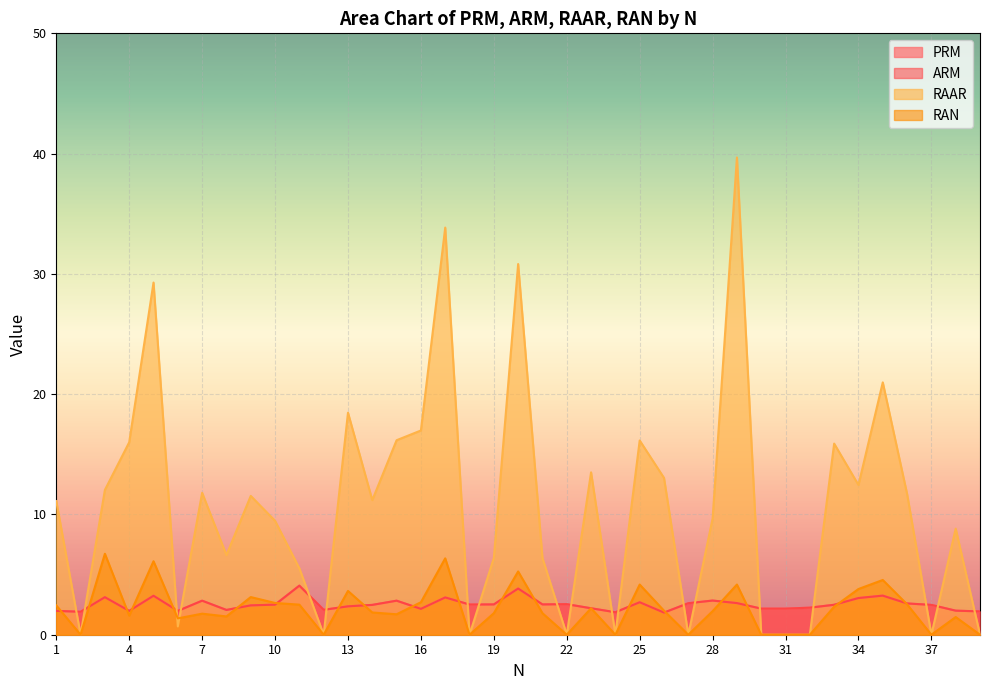

Reading left to right, list all the values displayed in this chart.

PRM: 1=2.0	2=1.9	3=3.1	4=2.0	5=3.2	6=2.0	7=2.8	8=2.1	9=2.4	10=2.5	11=4.1	12=2.1	13=2.4	14=2.5	15=2.8	16=2.1	17=3.1	18=2.5	19=2.5	20=3.8	21=2.5	22=2.5	23=2.2	24=1.9	25=2.7	26=1.8	27=2.6	28=2.8	29=2.6	30=2.2	31=2.2	32=2.2	33=2.5	34=3.0	35=3.2	36=2.6	37=2.5	38=2.0	39=1.9
ARM: 1=2.0	2=1.9	3=3.1	4=2.0	5=3.2	6=2.0	7=2.8	8=2.1	9=2.4	10=2.5	11=4.1	12=2.1	13=2.4	14=2.5	15=2.8	16=2.1	17=3.1	18=2.5	19=2.5	20=3.8	21=2.5	22=2.5	23=2.2	24=1.9	25=2.7	26=1.8	27=2.6	28=2.8	29=2.6	30=2.2	31=2.2	32=2.2	33=2.5	34=3.0	35=3.2	36=2.6	37=2.5	38=2.0	39=1.9
RAAR: 1=11.1	2=0.0	3=12.0	4=16.0	5=29.3	6=0.7	7=11.8	8=6.6	9=11.5	10=9.5	11=5.5	12=0.0	13=18.5	14=11.2	15=16.2	16=17.0	17=33.9	18=0.0	19=6.4	20=30.8	21=6.4	22=0.0	23=13.5	24=0.0	25=16.1	26=13.0	27=0.0	28=9.7	29=39.7	30=0.0	31=0.0	32=0.0	33=15.9	34=12.4	35=21.0	36=11.7	37=0.0	38=8.8	39=0.0
RAN: 1=2.4	2=0.0	3=6.7	4=1.6	5=6.1	6=1.4	7=1.8	8=1.5	9=3.1	10=2.6	11=2.5	12=0.0	13=3.6	14=1.9	15=1.7	16=2.7	17=6.3	18=0.0	19=1.8	20=5.3	21=1.8	22=0.0	23=2.2	24=0.0	25=4.2	26=2.0	27=0.0	28=2.0	29=4.2	30=0.0	31=0.0	32=0.0	33=2.3	34=3.8	35=4.5	36=2.5	37=0.0	38=1.5	39=0.0